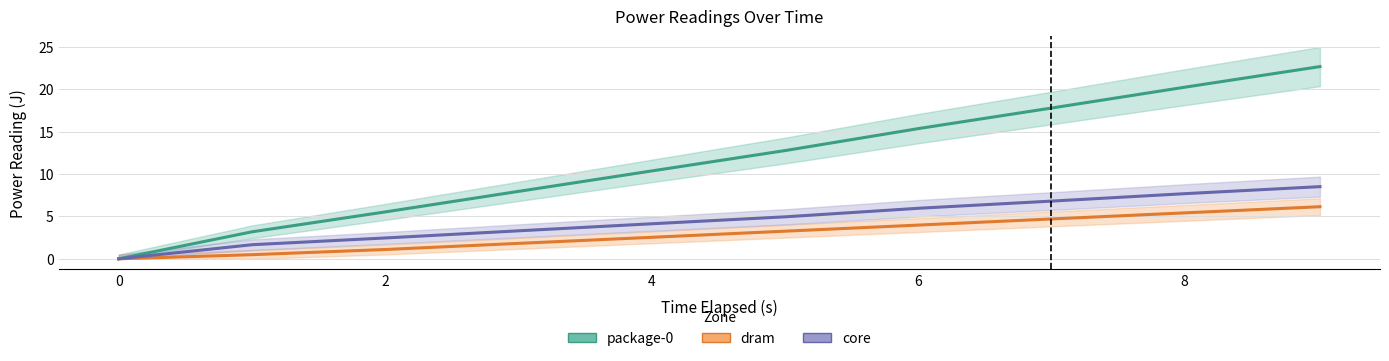

True or false: dram and core cross at least once.

False